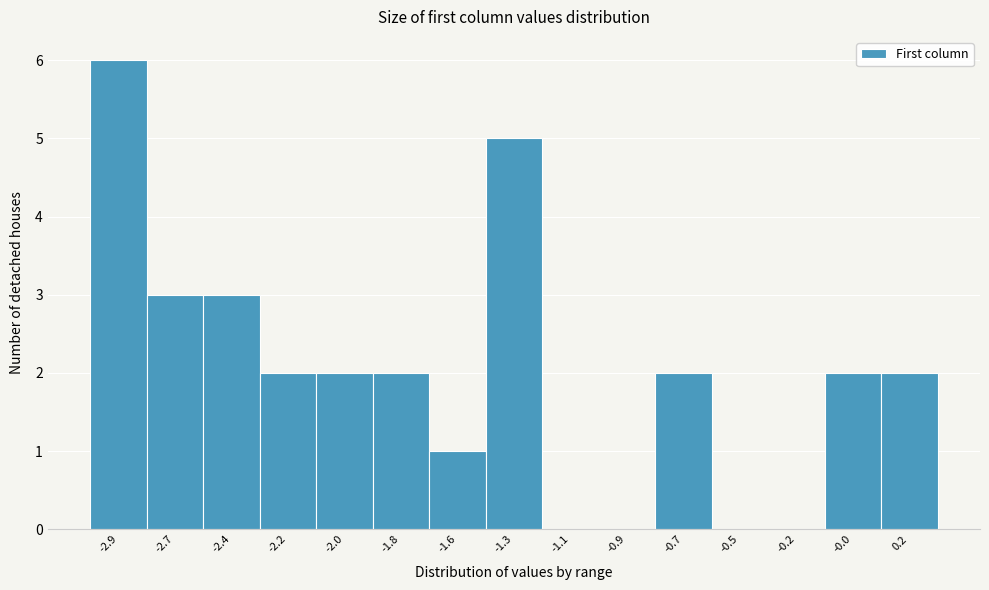

Reading left to right, what are all the values shown in this chart?

-2.9=6	-2.7=3	-2.4=3	-2.2=2	-2.0=2	-1.8=2	-1.6=1	-1.3=5	-1.1=0	-0.9=0	-0.7=2	-0.5=0	-0.2=0	-0.0=2	0.2=2